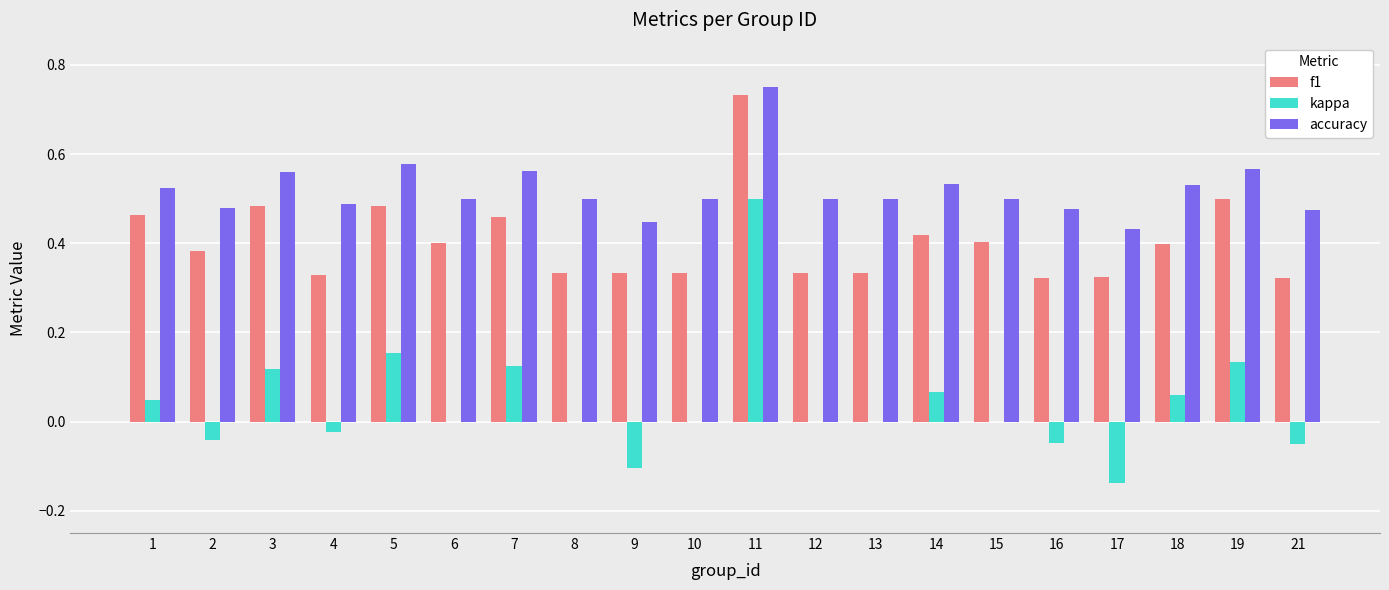

What is the sum of the accuracy values at 19 and 17?

1.0